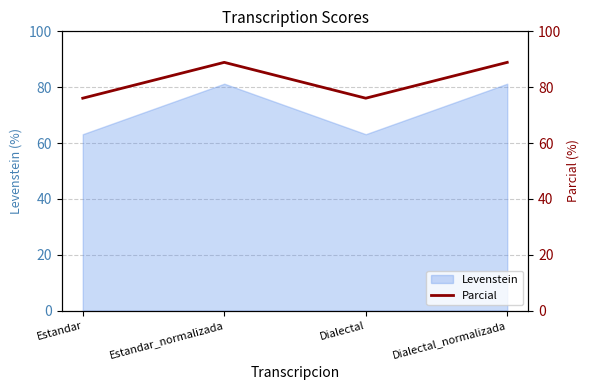

How many interior local valleys (lower than both neighbors) does the data have?

1